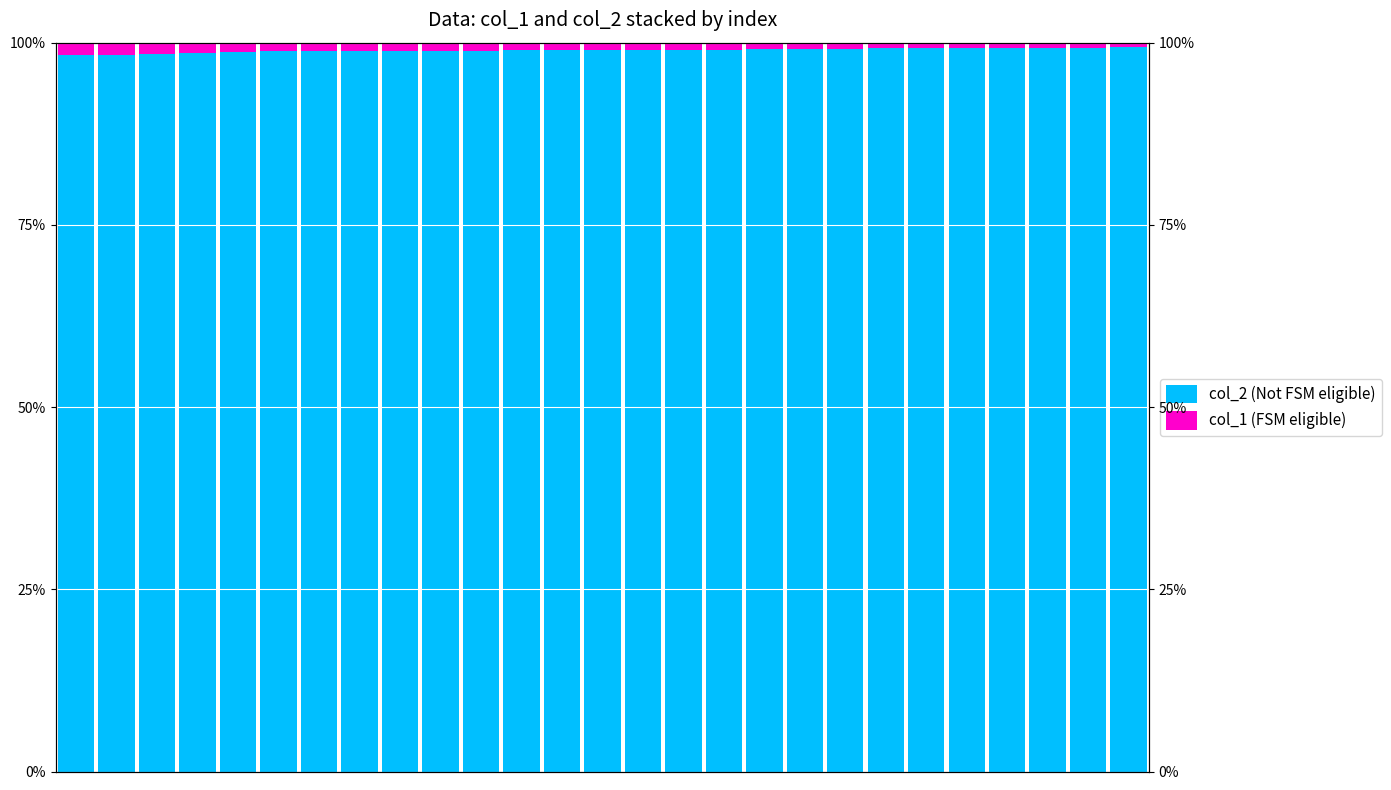

What is the minimum value for col_2 (Not FSM eligible)?

1.0